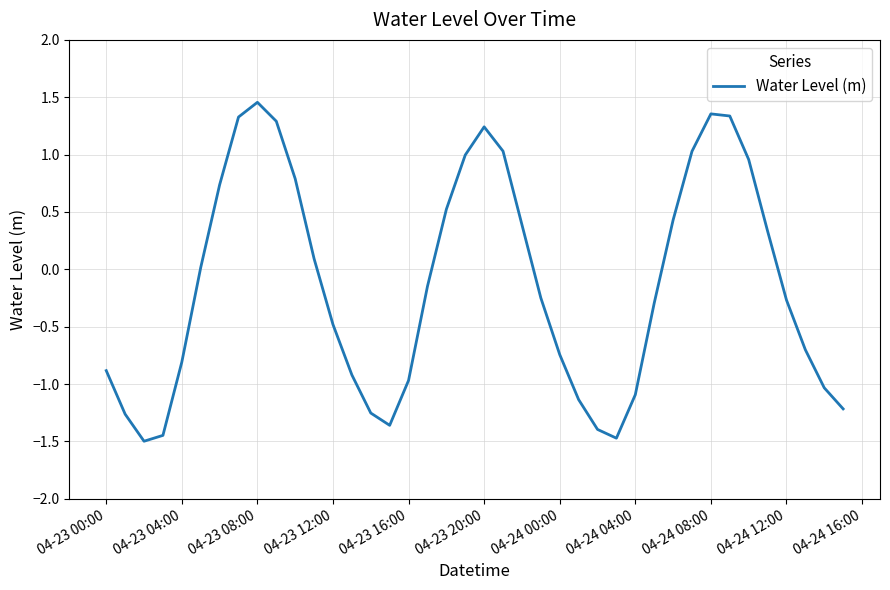

What is the difference between the maximum and minimum values?

3.0